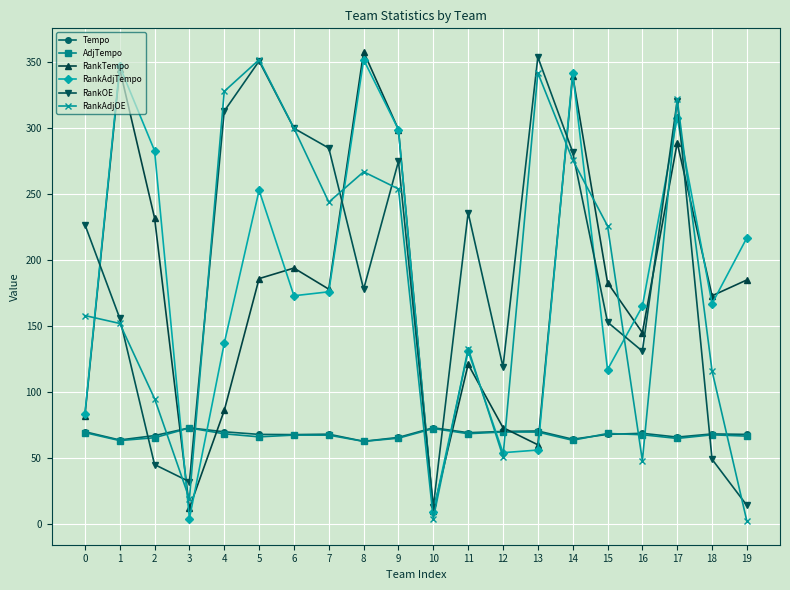

What is the value of the RankAdjTempo point at the 18th from the left?

308.0